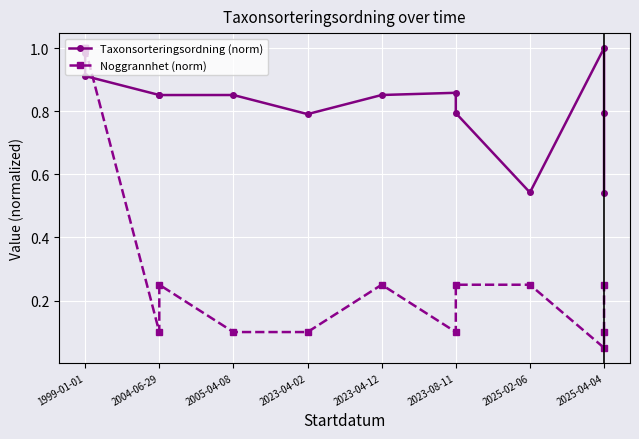

How many interior local valleys does the Noggrannhet (norm) series have?

3